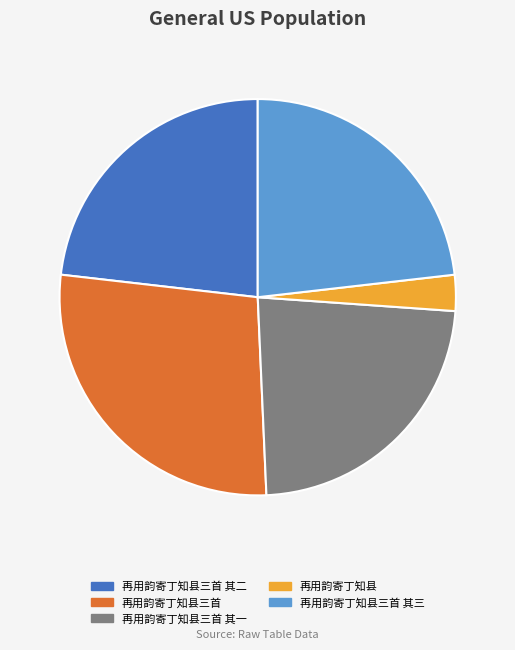

Does 再用韵寄丁知县三首 其一 account for over 50% of the chart?

No